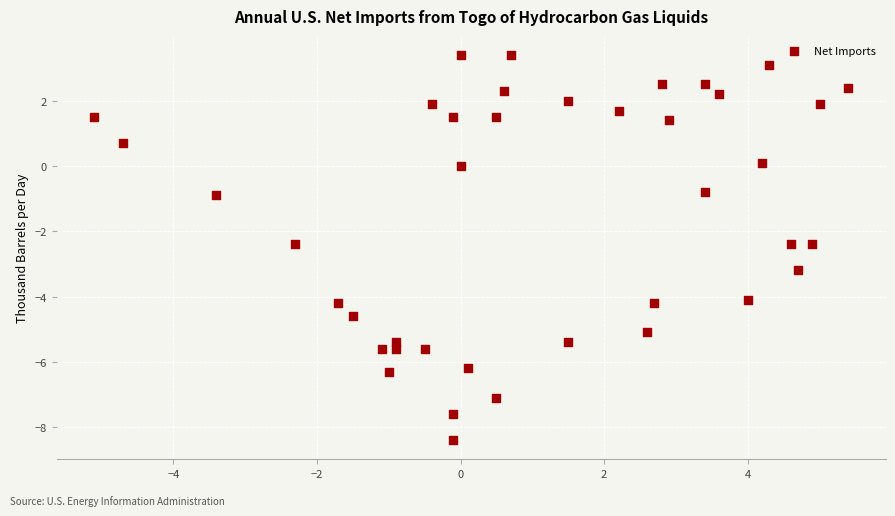

What is the range of Y values (max minus min)?

11.8